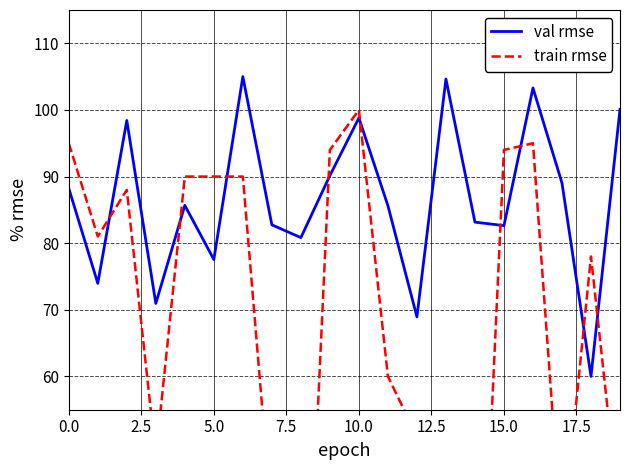

The value of val rmse at 5.0 is 34.6. True or false?

False